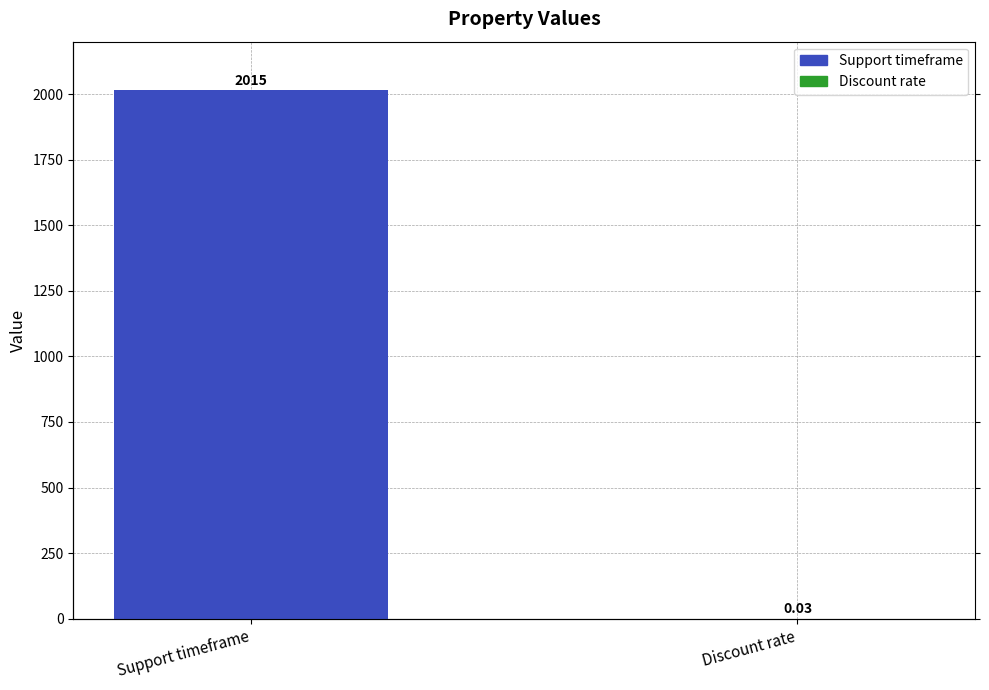

What is the average value?

1007.5